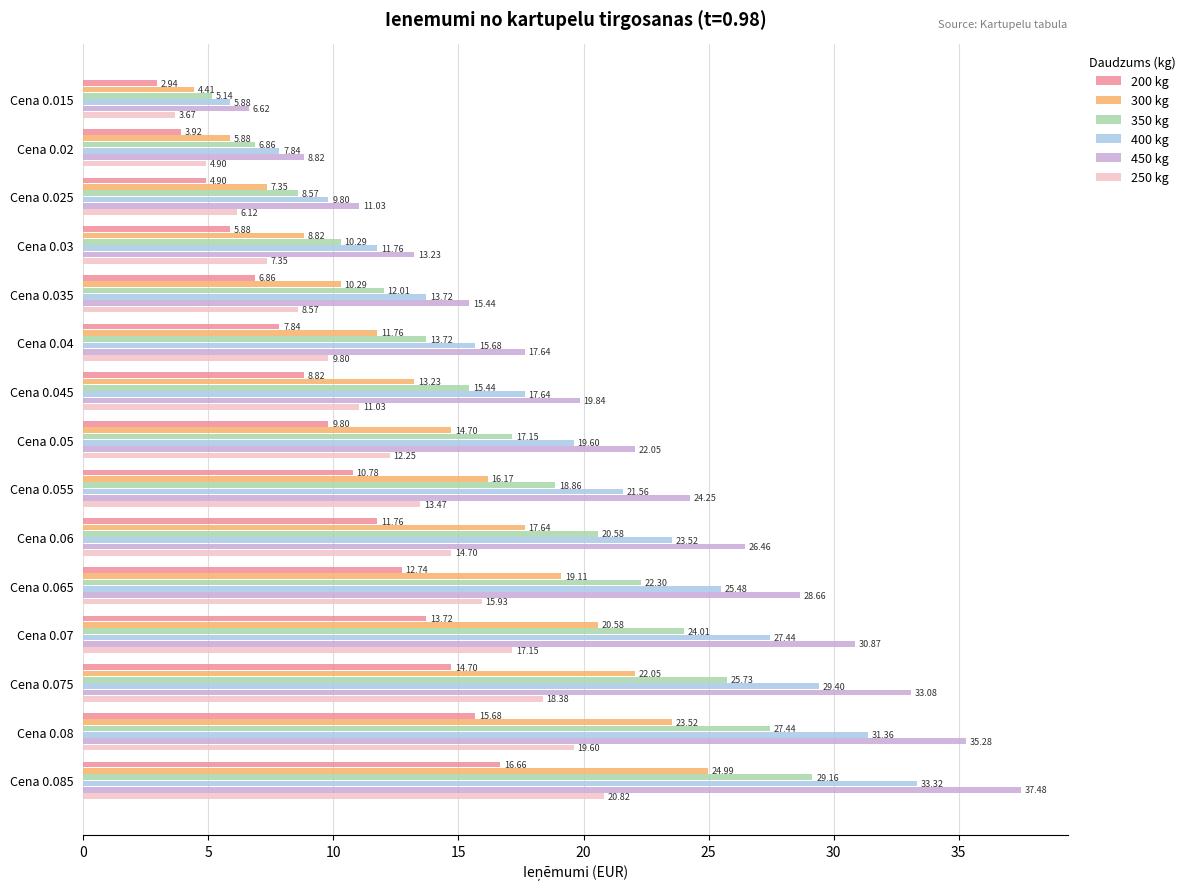

List the labels in order of 400 kg value, largest first.

Cena 0.085, Cena 0.08, Cena 0.075, Cena 0.07, Cena 0.065, Cena 0.06, Cena 0.055, Cena 0.05, Cena 0.045, Cena 0.04, Cena 0.035, Cena 0.03, Cena 0.025, Cena 0.02, Cena 0.015